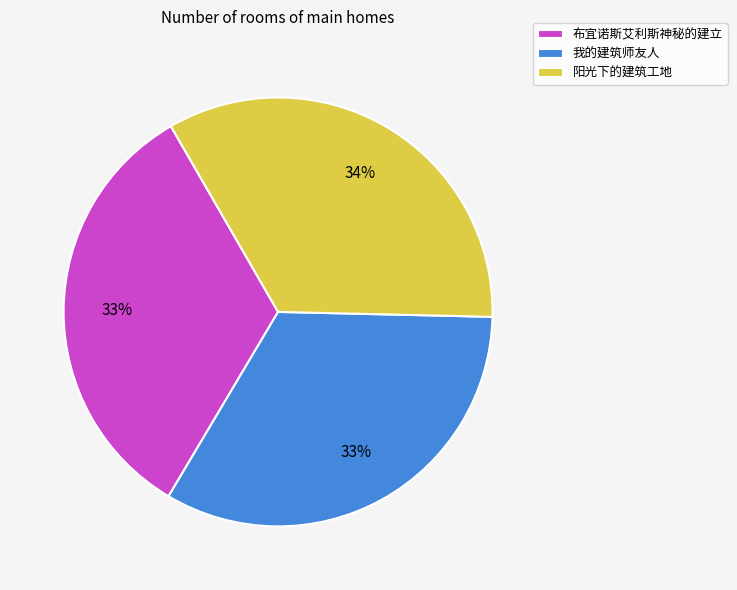

How many segments does this pie chart have?

3